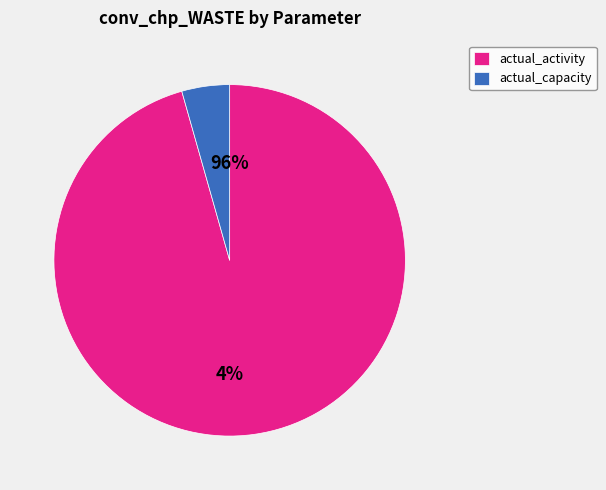

Is the sum of 1999 and 1993 greater than half?

No